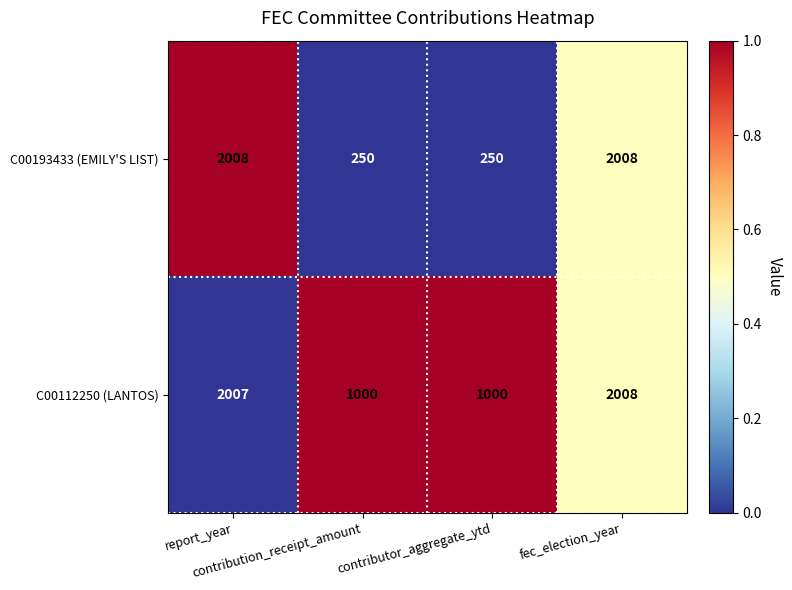

At which category is the sum across all series the highest?

fec_election_year